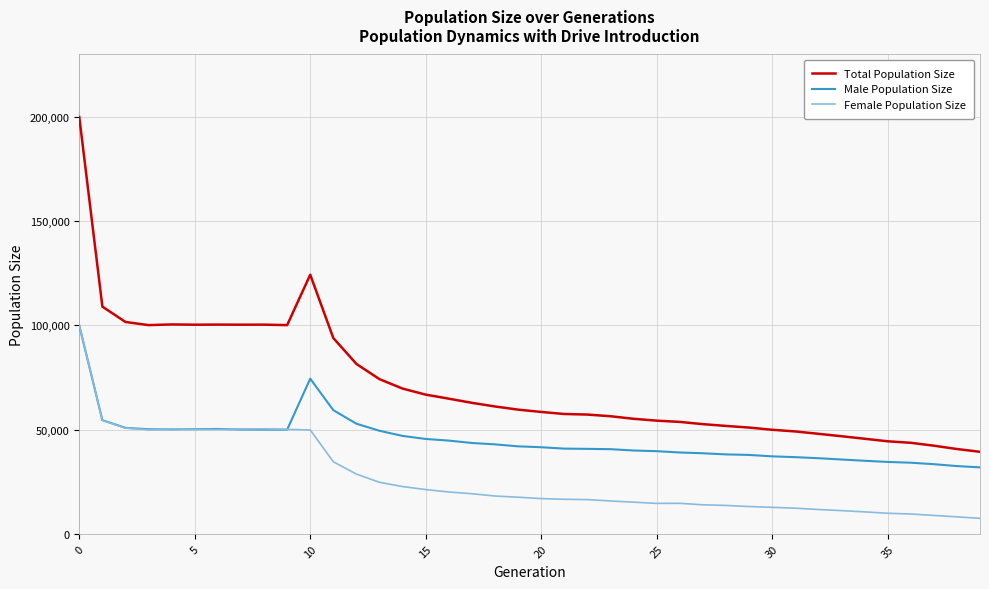

Which series has the largest total across all categories?

Total Population Size